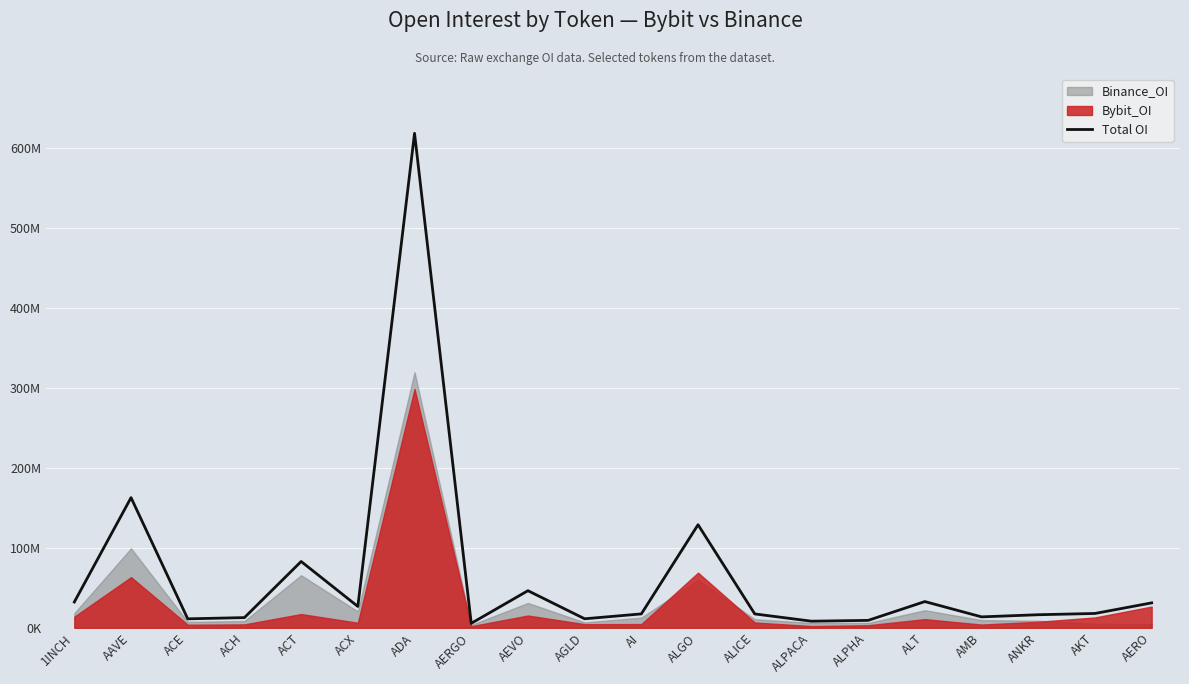

What is the label of the 2nd point from the left?

AAVE